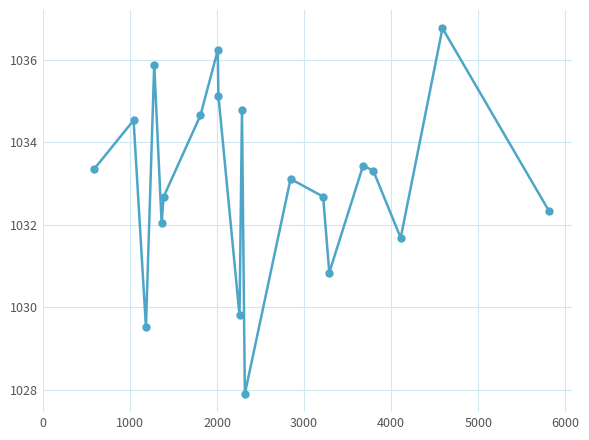

What is the value of the 3rd point from the left?

1029.5